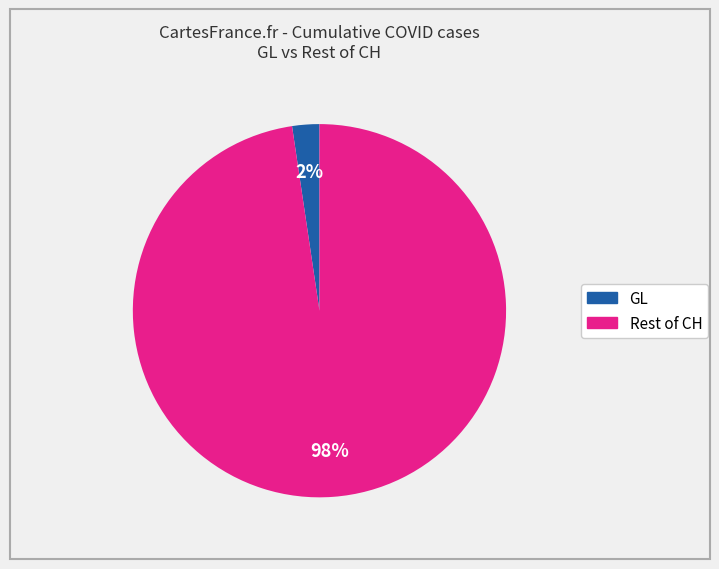

To the nearest percent, what is the average slice percentage?

50%